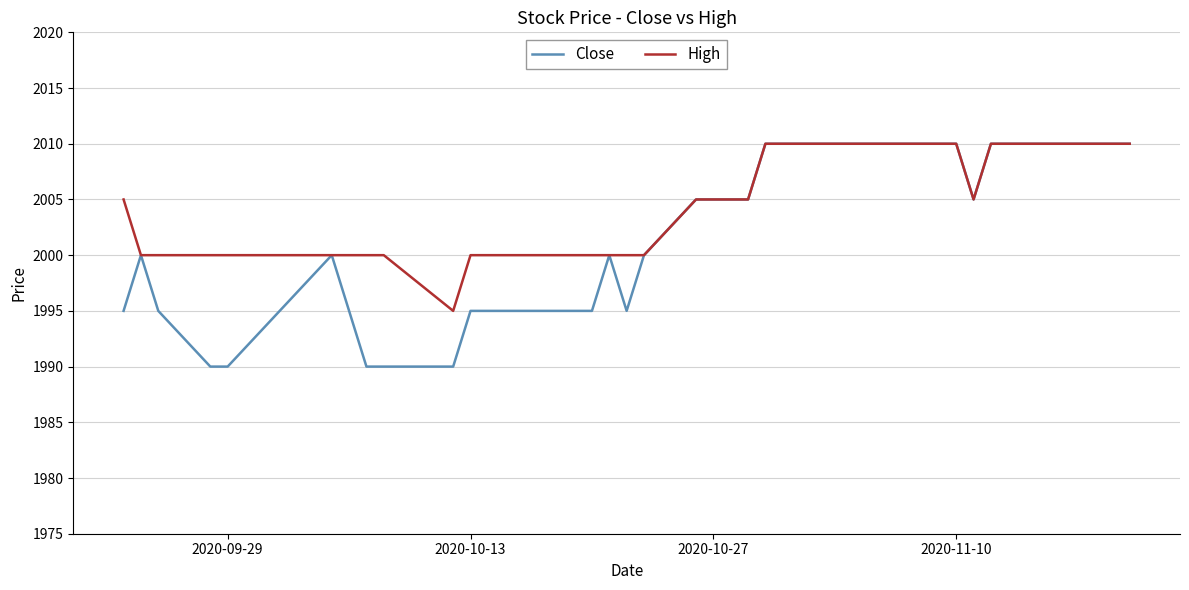

Which series has the largest range (max minus min)?

Close